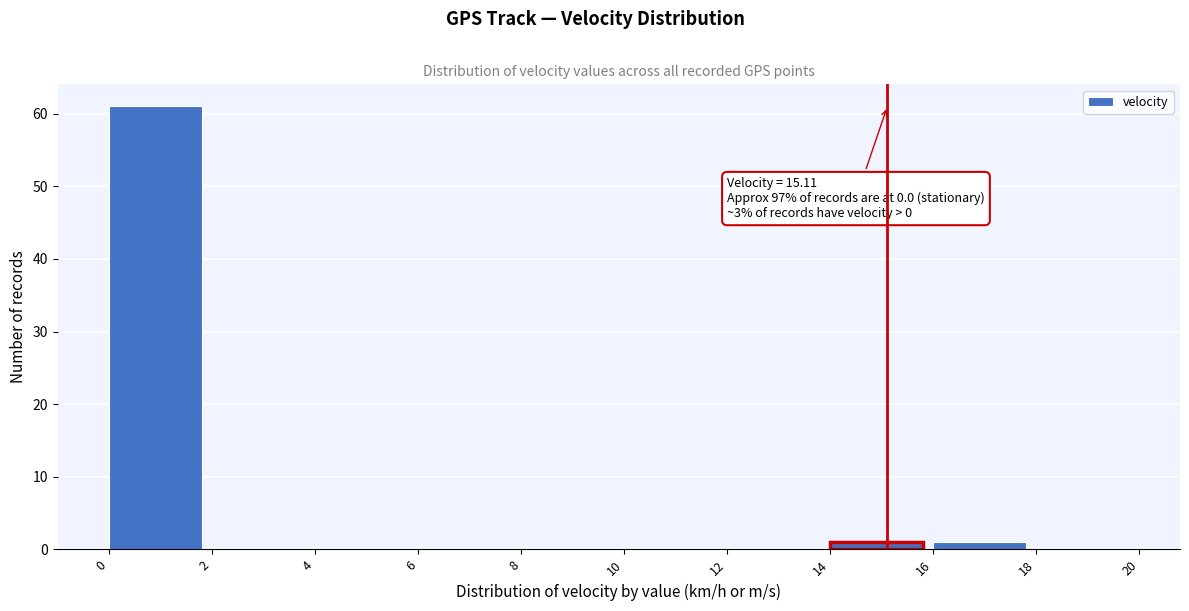

Which range on the x-axis has the tallest bar?

0 to 2